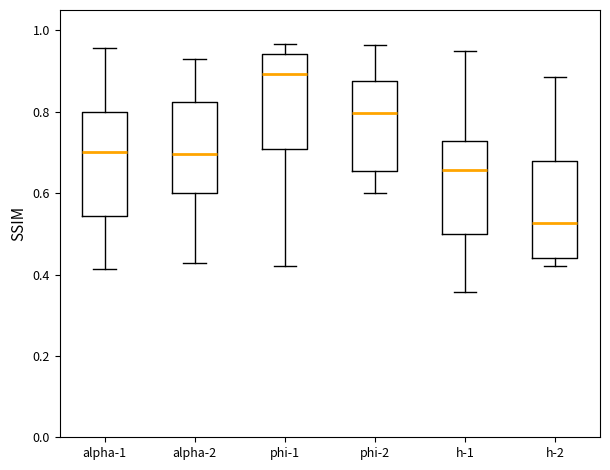

Reading left to right, transcribe this box plot: for each box, give where its median line is, the range the box spans, and where its two whiskers end, as read against the y-axis. The values are not printed on the chart, so give them approximately, as read against the axis.

alpha-1: median 0.70, box 0.54 to 0.80, whiskers 0.42 to 0.96
alpha-2: median 0.70, box 0.60 to 0.82, whiskers 0.42 to 0.92
phi-1: median 0.90, box 0.70 to 0.94, whiskers 0.42 to 0.96
phi-2: median 0.80, box 0.66 to 0.88, whiskers 0.60 to 0.96
h-1: median 0.66, box 0.50 to 0.72, whiskers 0.36 to 0.94
h-2: median 0.52, box 0.44 to 0.68, whiskers 0.42 to 0.88